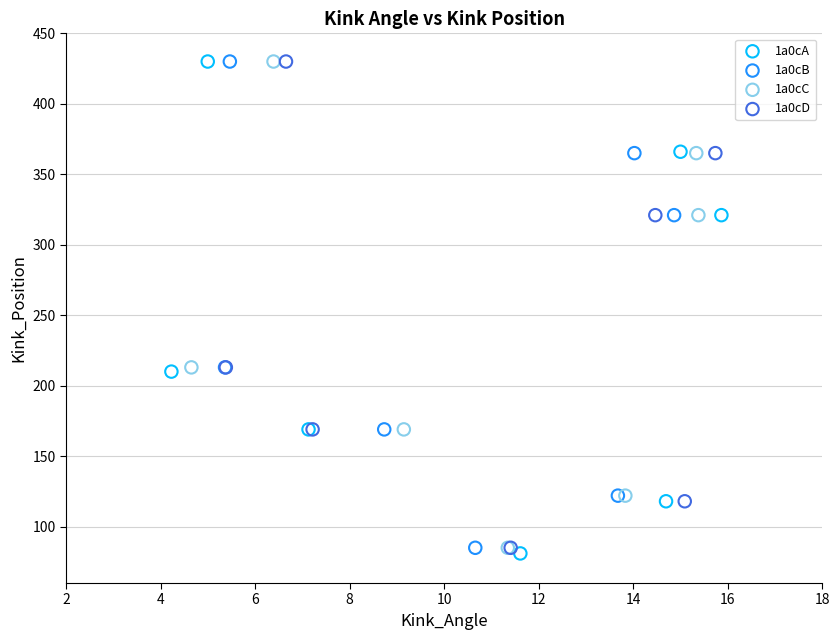

Which series has the widest spread of Y values?

1a0cA